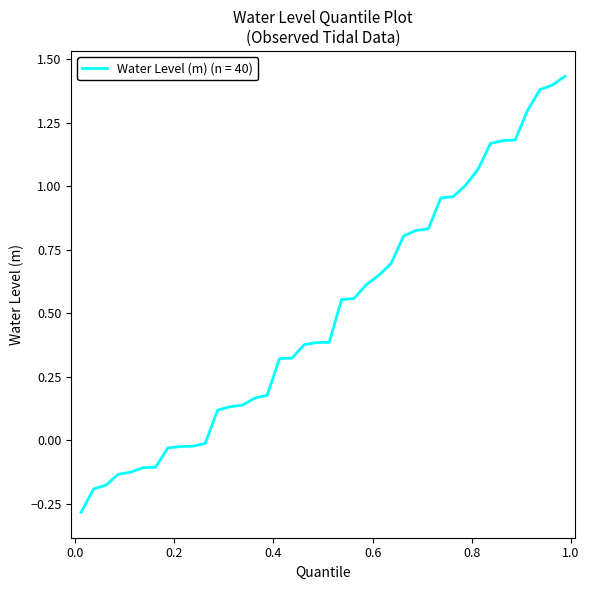

What is the difference between the maximum and minimum values?

1.7